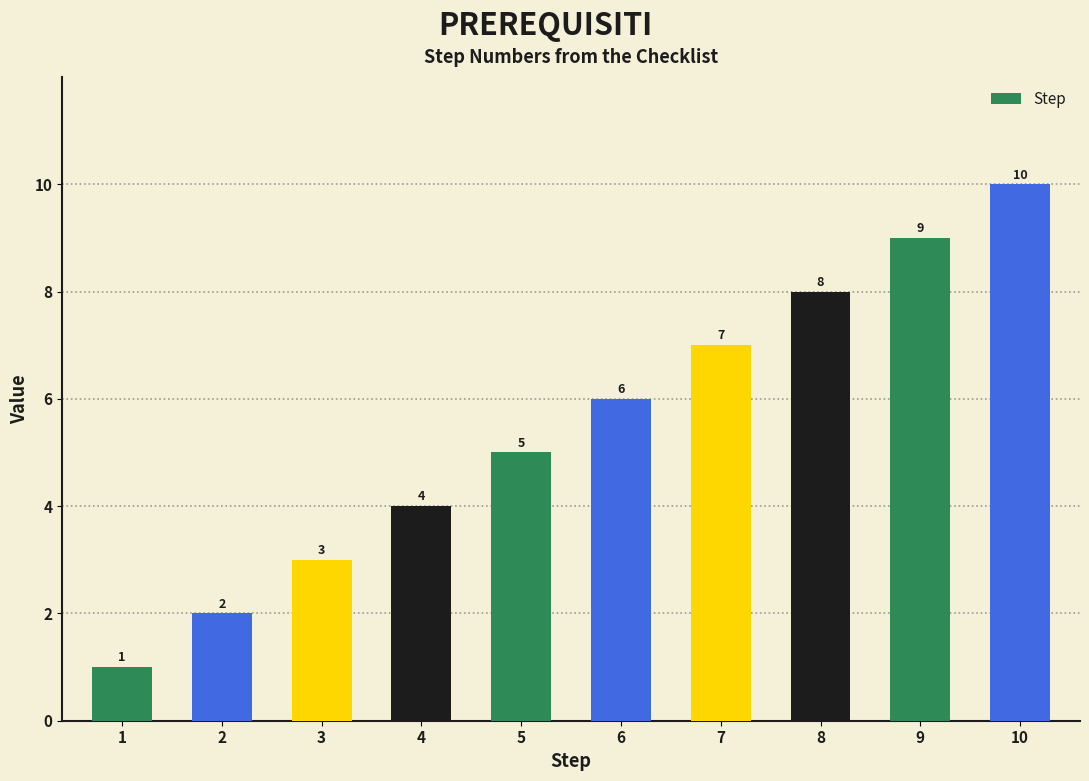

What is the minimum value shown in the chart?

1